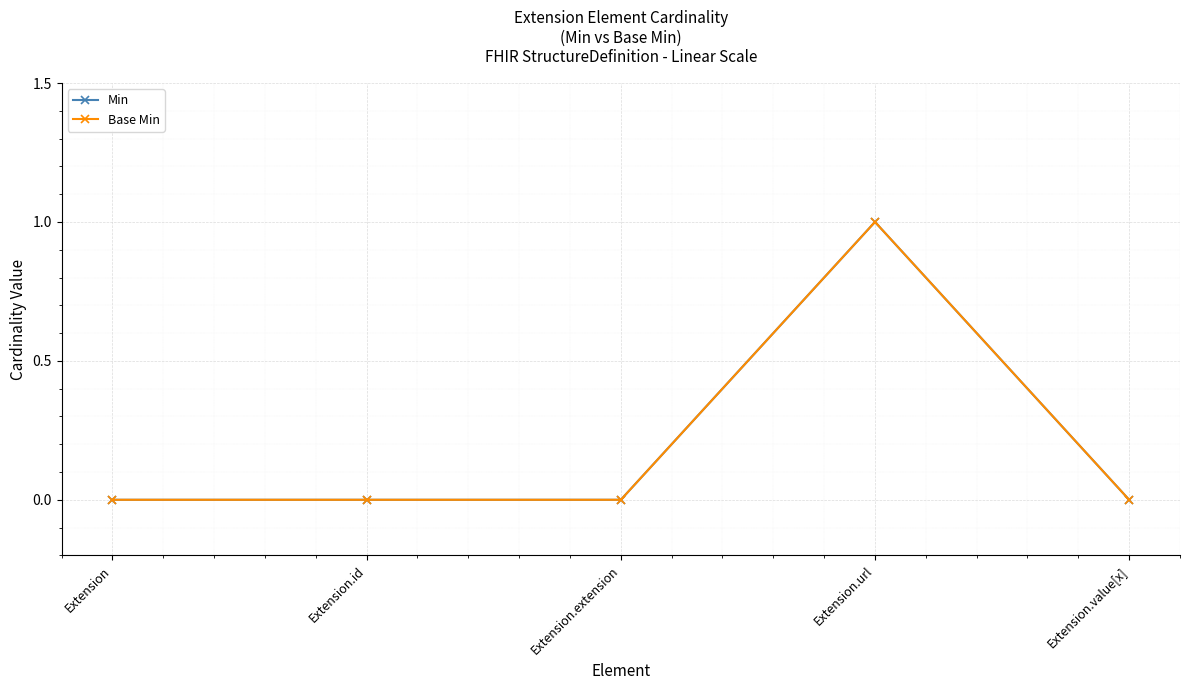

What is the greatest value displayed?

1